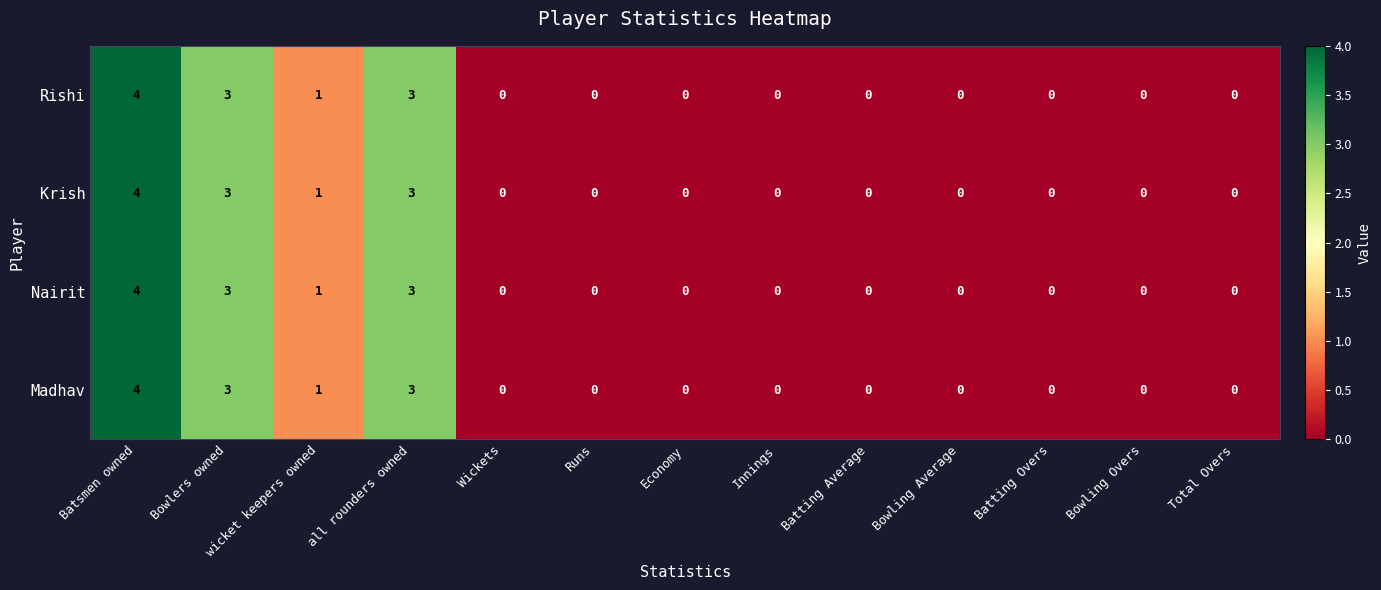

What is the highest value of the Rishi series?

4